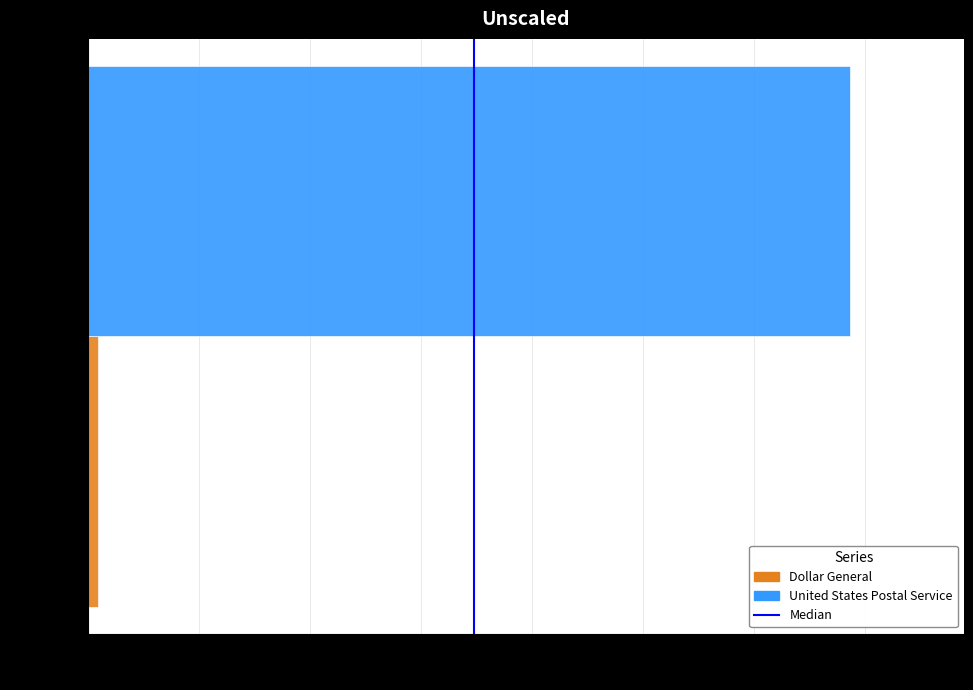

Is it true that United States Postal Service equals 1981764 at Merry Hill?

False